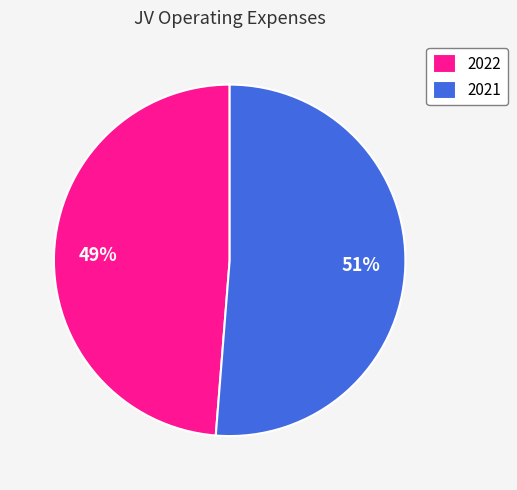

What is the ratio of the value at 2022 to the value at 2021?

1.0